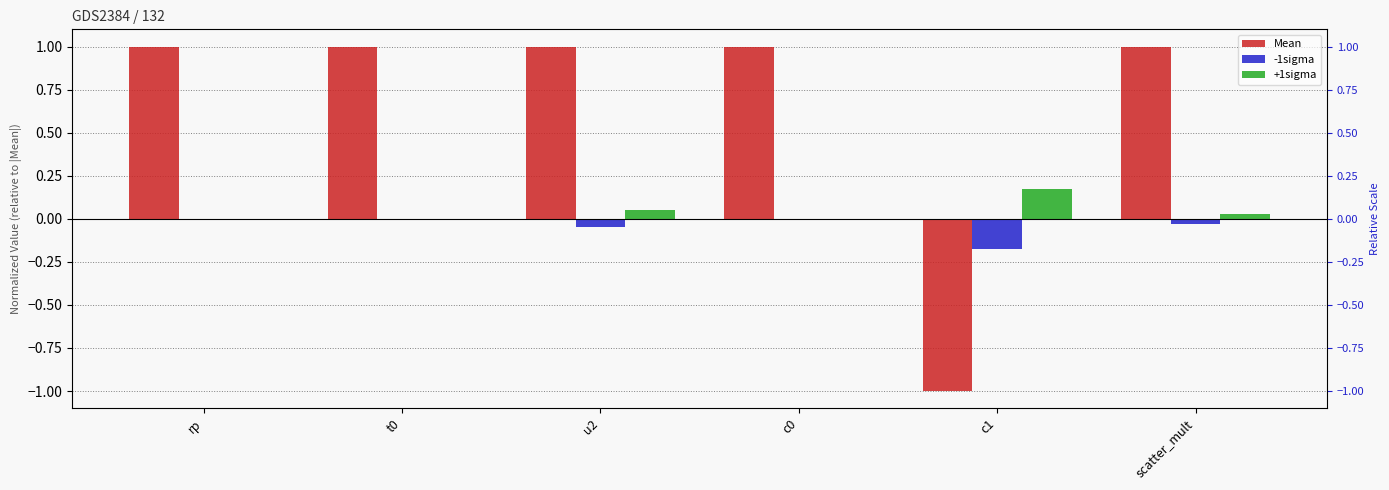

Reading left to right, what are all the values shown in this chart?

Mean: 1.0	1.0	1.0	1.0	-1.0	1.0
-1sigma: -0.0	-0.0	-0.0	-0.0	-0.2	-0.0
+1sigma: 0.0	0.0	0.0	0.0	0.2	0.0